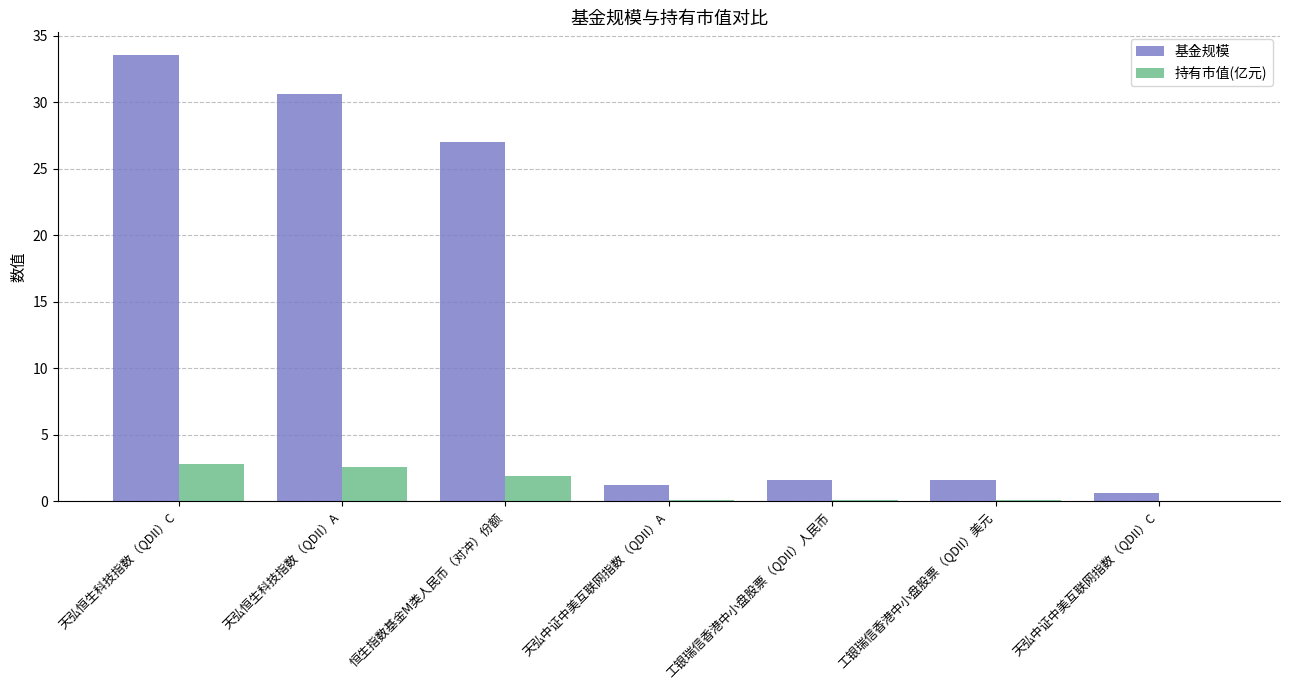

At which label does 基金规模 reach its peak?

天弘恒生科技指数（QDII）C